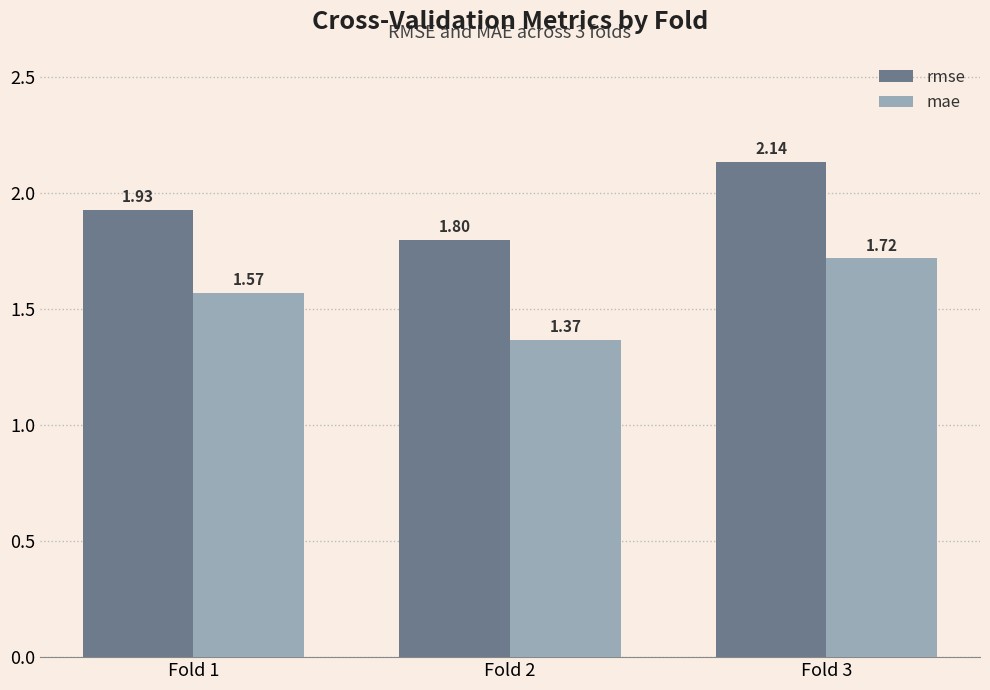

The value of mae at Fold 3 is 2.4. True or false?

False